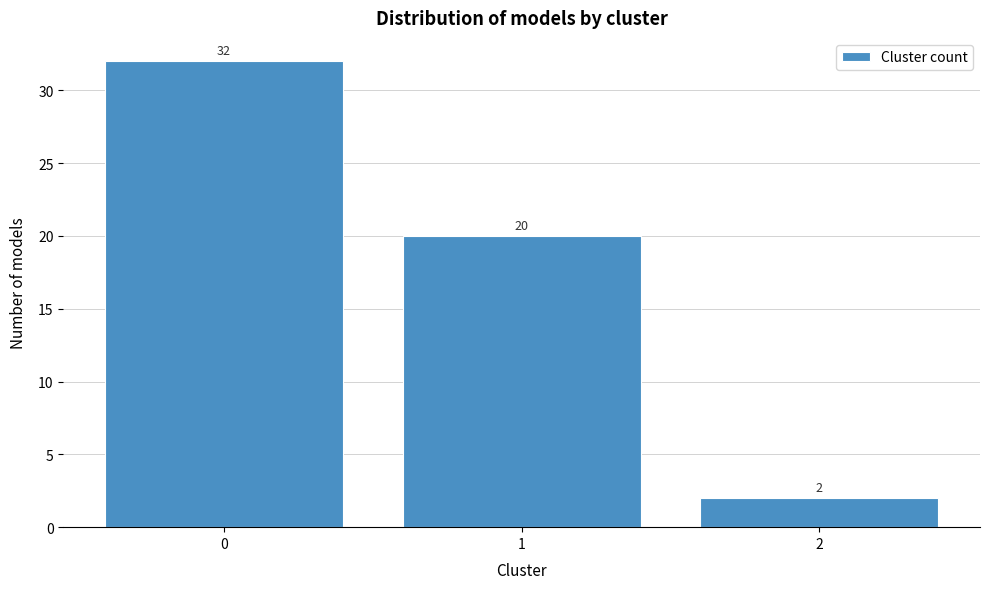

Reading left to right, transcribe all the data shown in this chart.

32	20	2